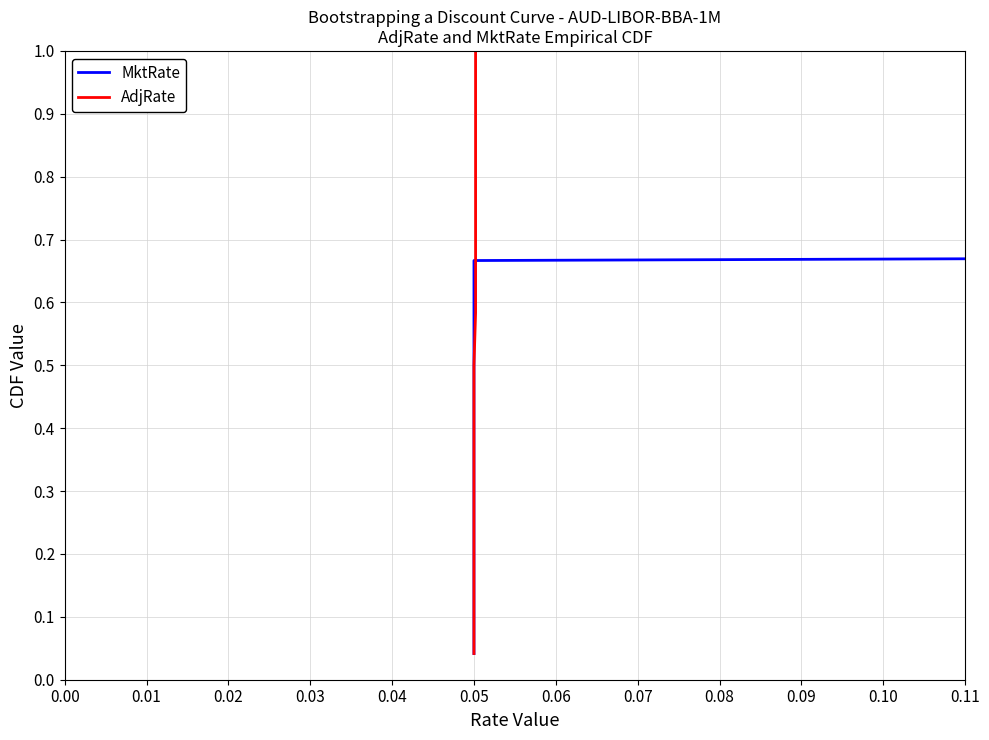

Does the chart have visible grid lines?

Yes